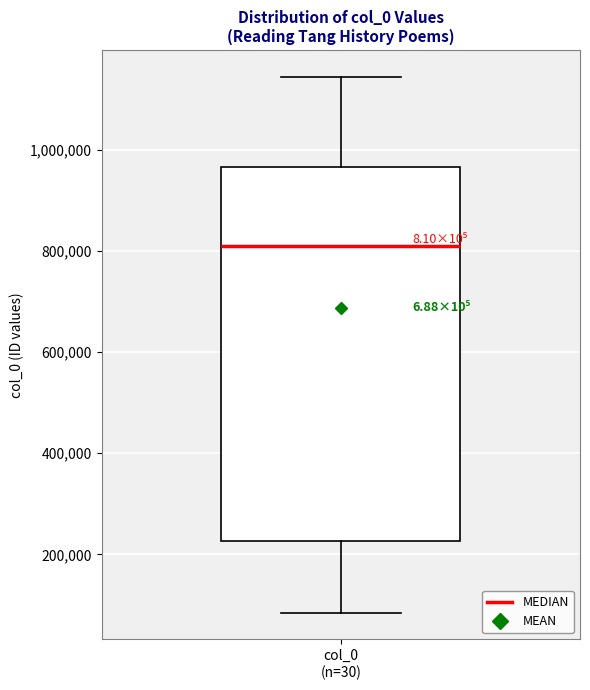

Read this box plot against the y-axis: the position of the median line, the range covered by the box, and the ends of both whiskers. The values are not printed on the chart, so give them approximately, as read against the axis.

median 800000, box 220000 to 960000, whiskers 80000 to 1140000